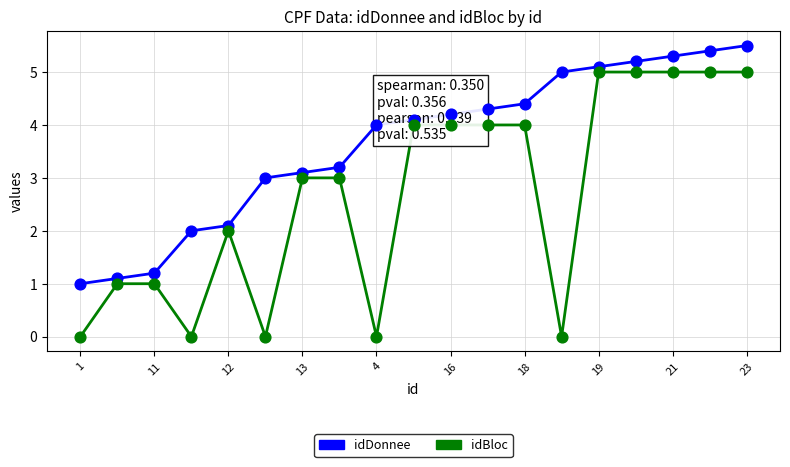

What are all the series names shown in the legend?

idDonnee, idBloc